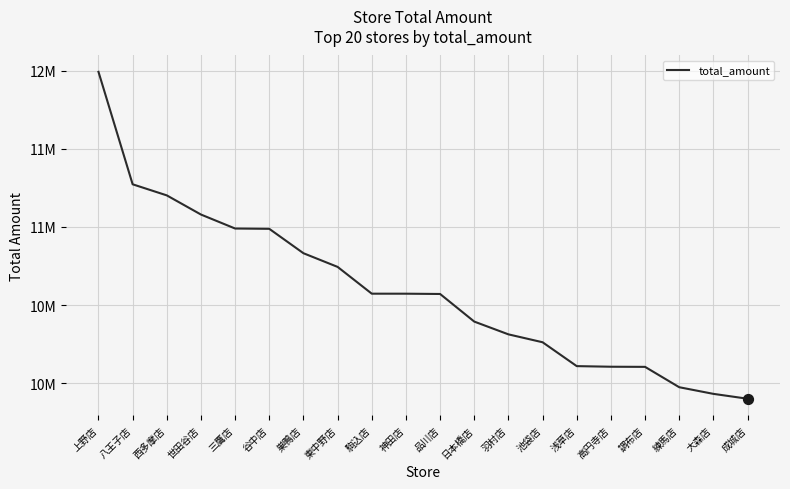

Does the chart have visible grid lines?

Yes